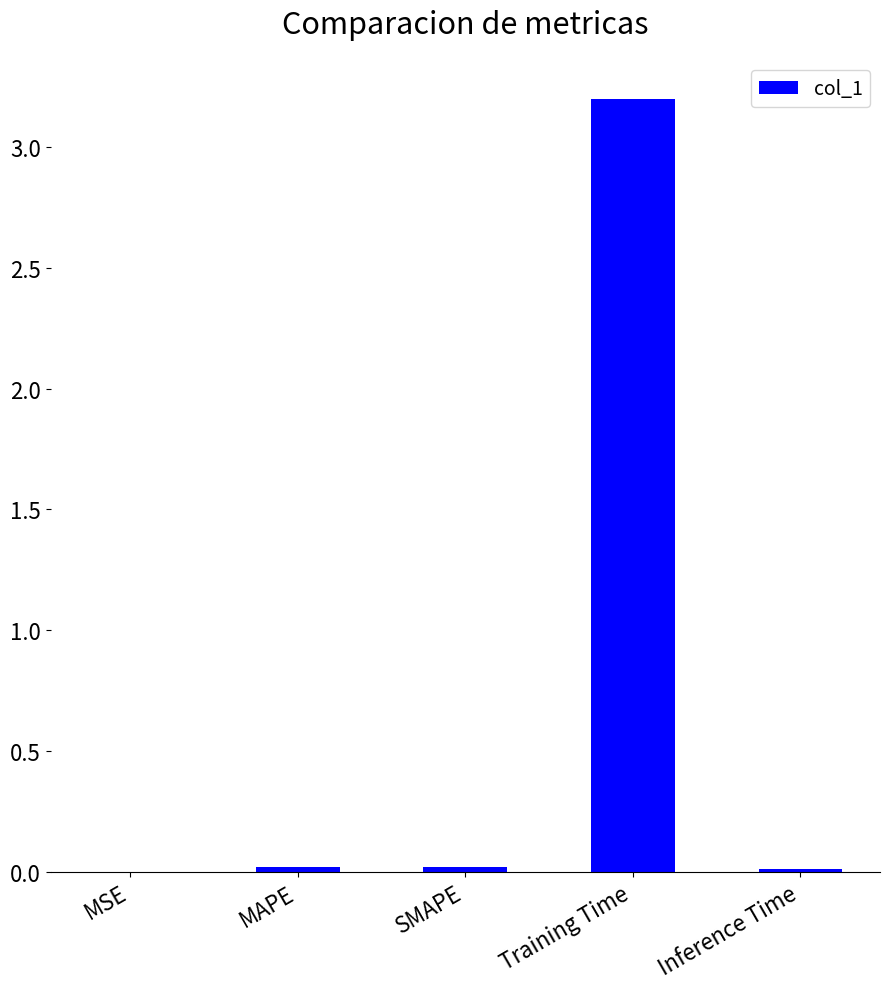

Are the bars horizontal?

No